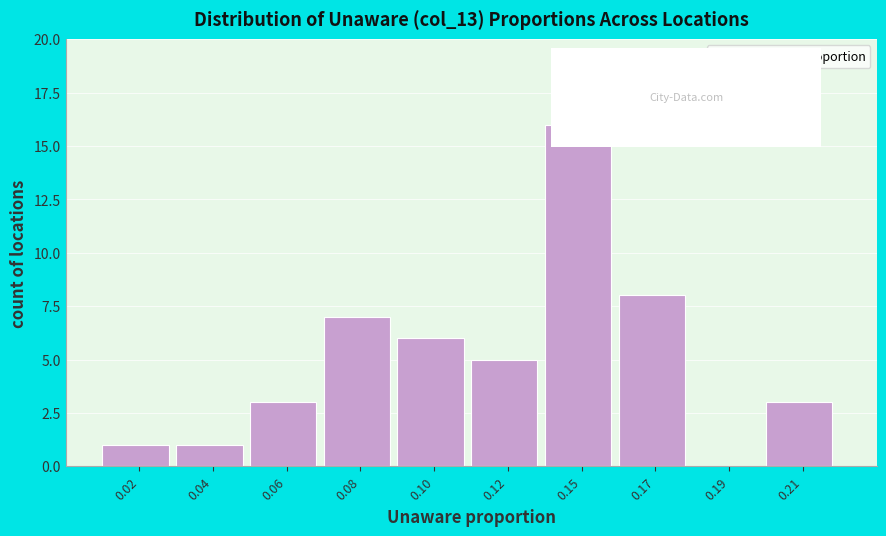

Reading left to right, list all the values displayed in this chart.

0.02=1	0.04=1	0.06=3	0.08=7	0.10=6	0.12=5	0.15=16	0.17=8	0.19=0	0.21=3